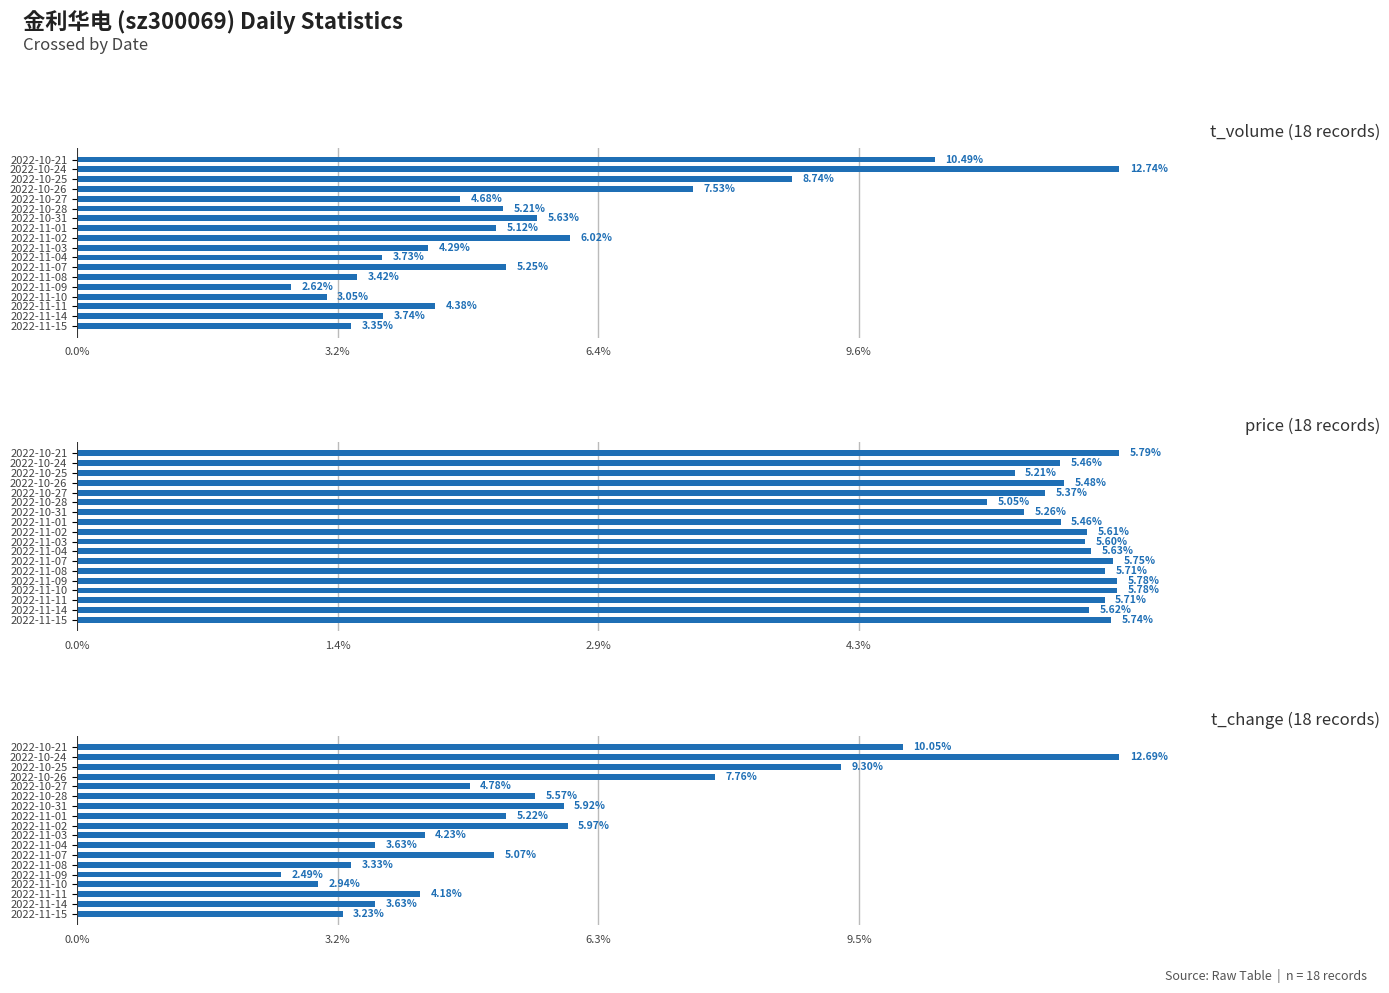

What is the minimum value for t_change?

2.5